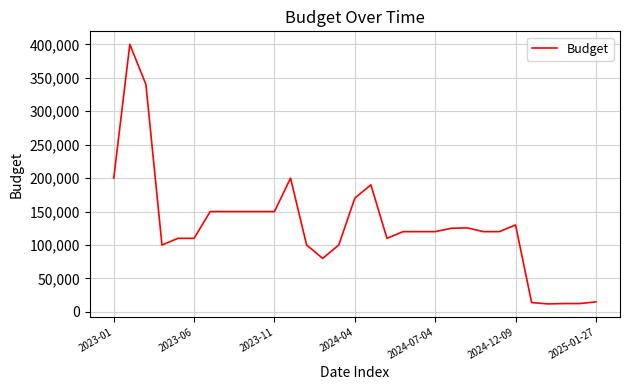

True or false: there are more than 1 points higher than both neighbors.

True